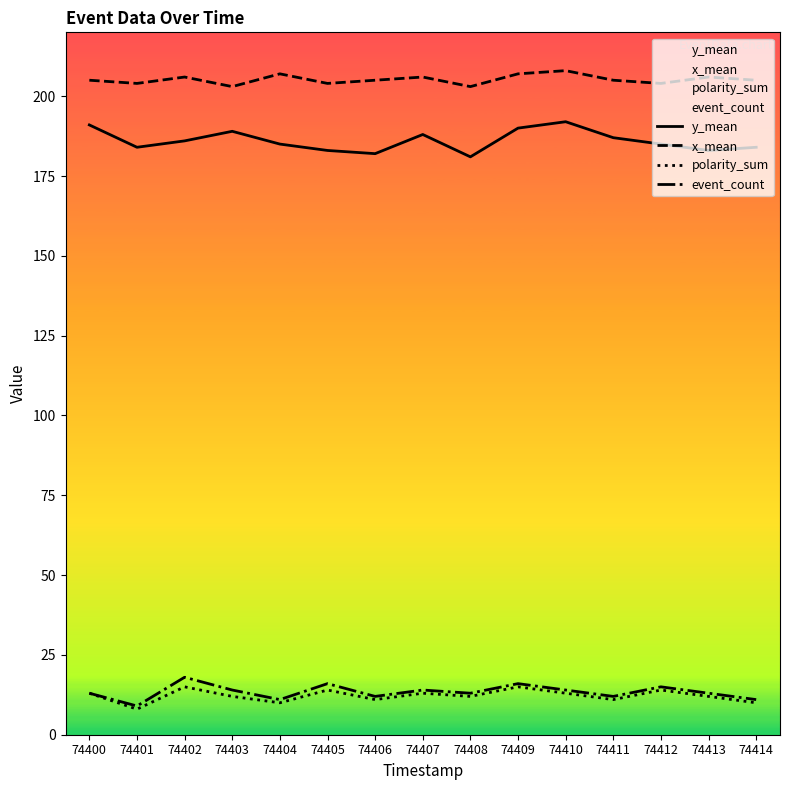

How many event_count values are between 12 and 15?

9